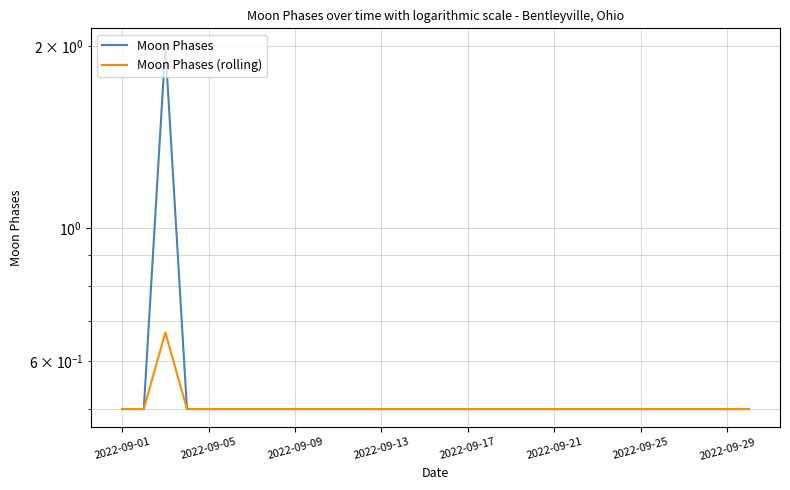

True or false: Moon Phases (rolling) and Moon Phases intersect in this chart.

False